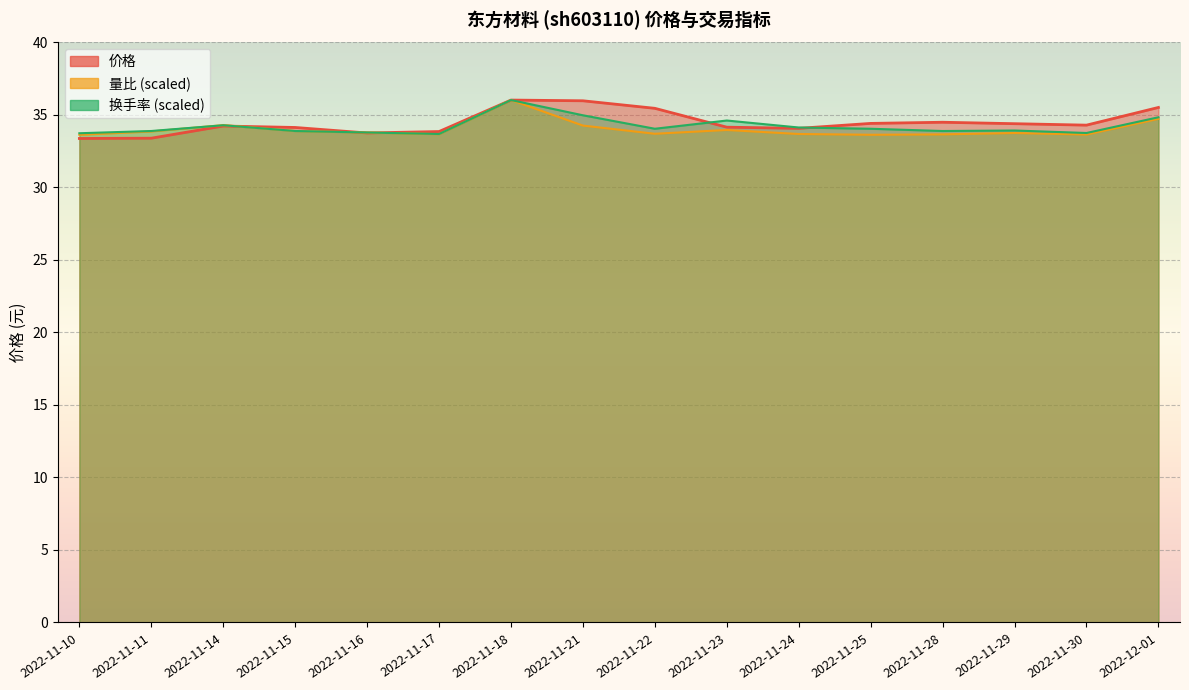

True or false: 价格 and 量比 cross at least once.

True